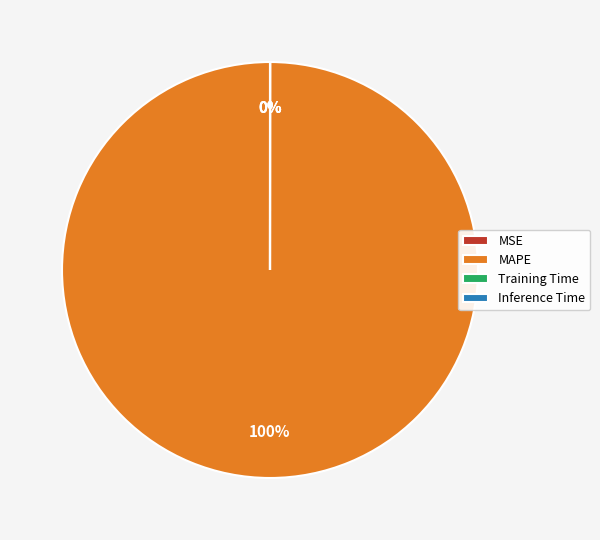

To the nearest percent, what is the difference between the largest and smallest slice percentages?

100%